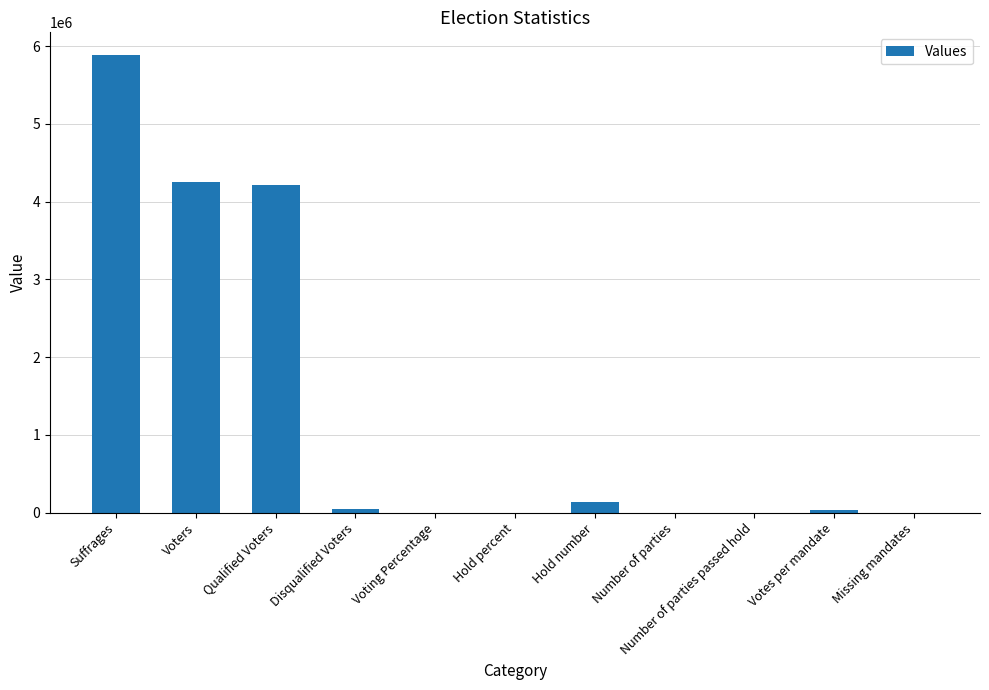

True or false: the data shows 4210884.0 at Qualified Voters.

True